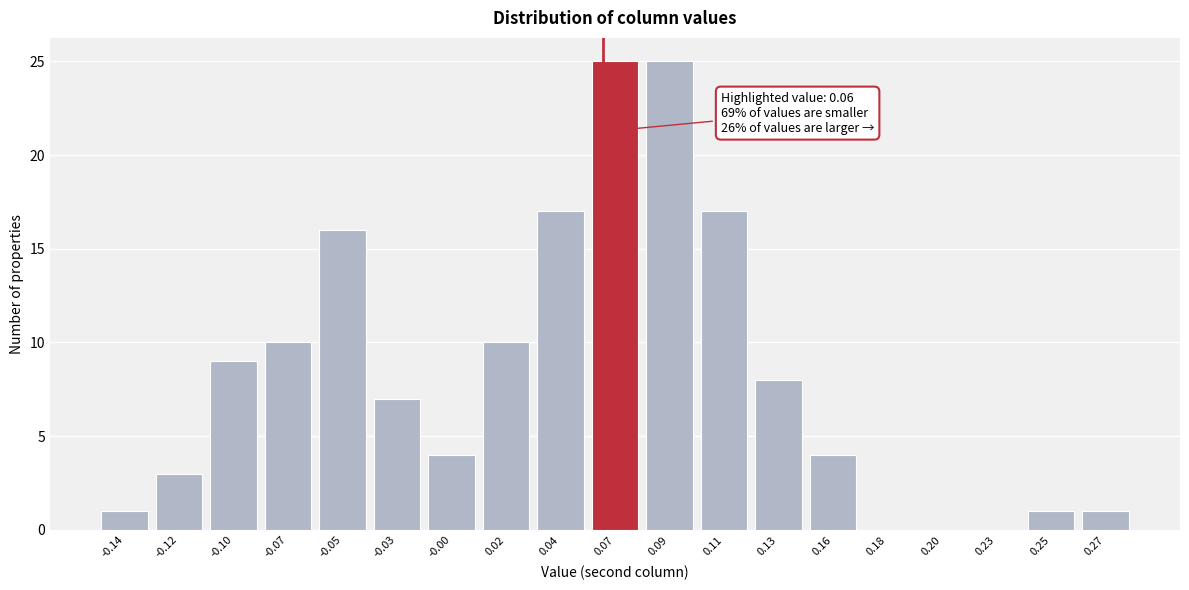

Reading right to left, extract all data points from this chart.

0.27=1	0.25=1	0.23=0	0.20=0	0.18=0	0.16=4	0.13=8	0.11=17	0.09=25	0.07=25	0.04=17	0.02=10	-0.00=4	-0.03=7	-0.05=16	-0.07=10	-0.10=9	-0.12=3	-0.14=1